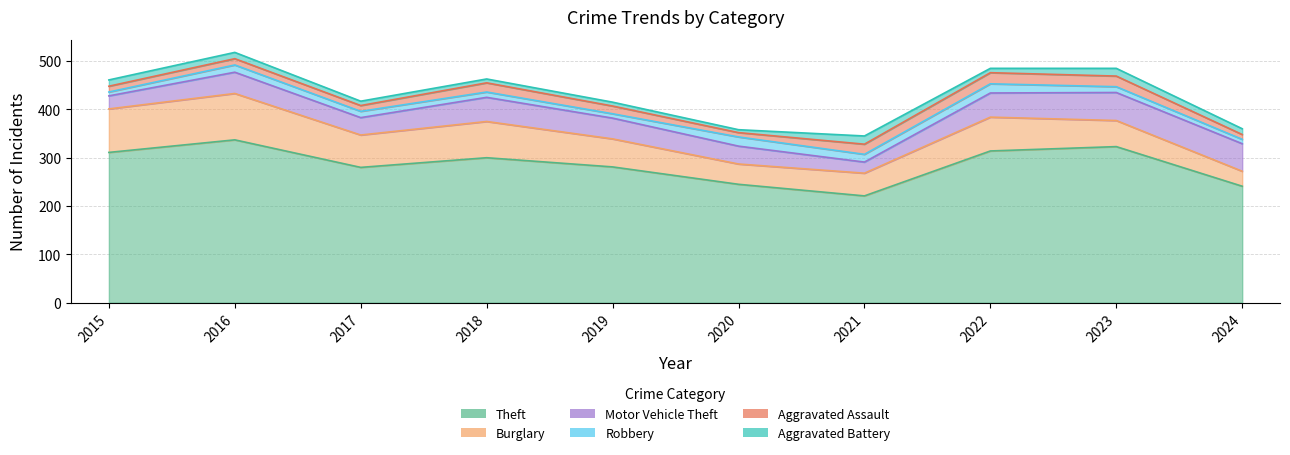

True or false: Burglary and Theft intersect in this chart.

False